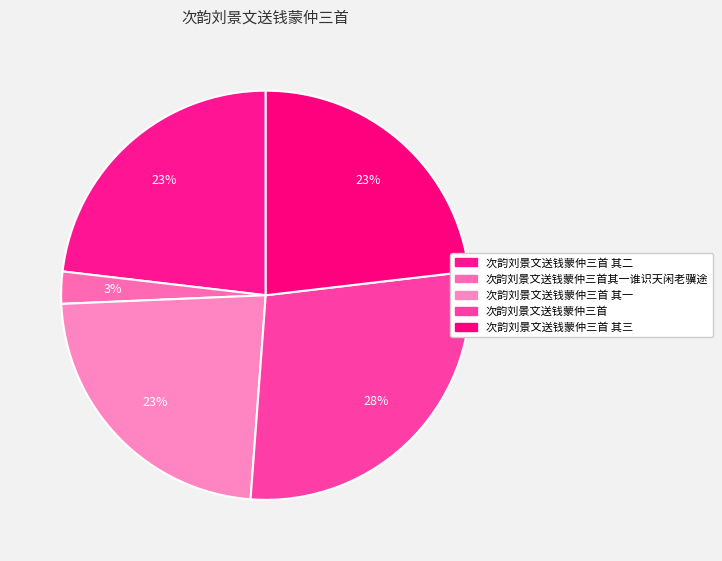

How many segments does this pie chart have?

5